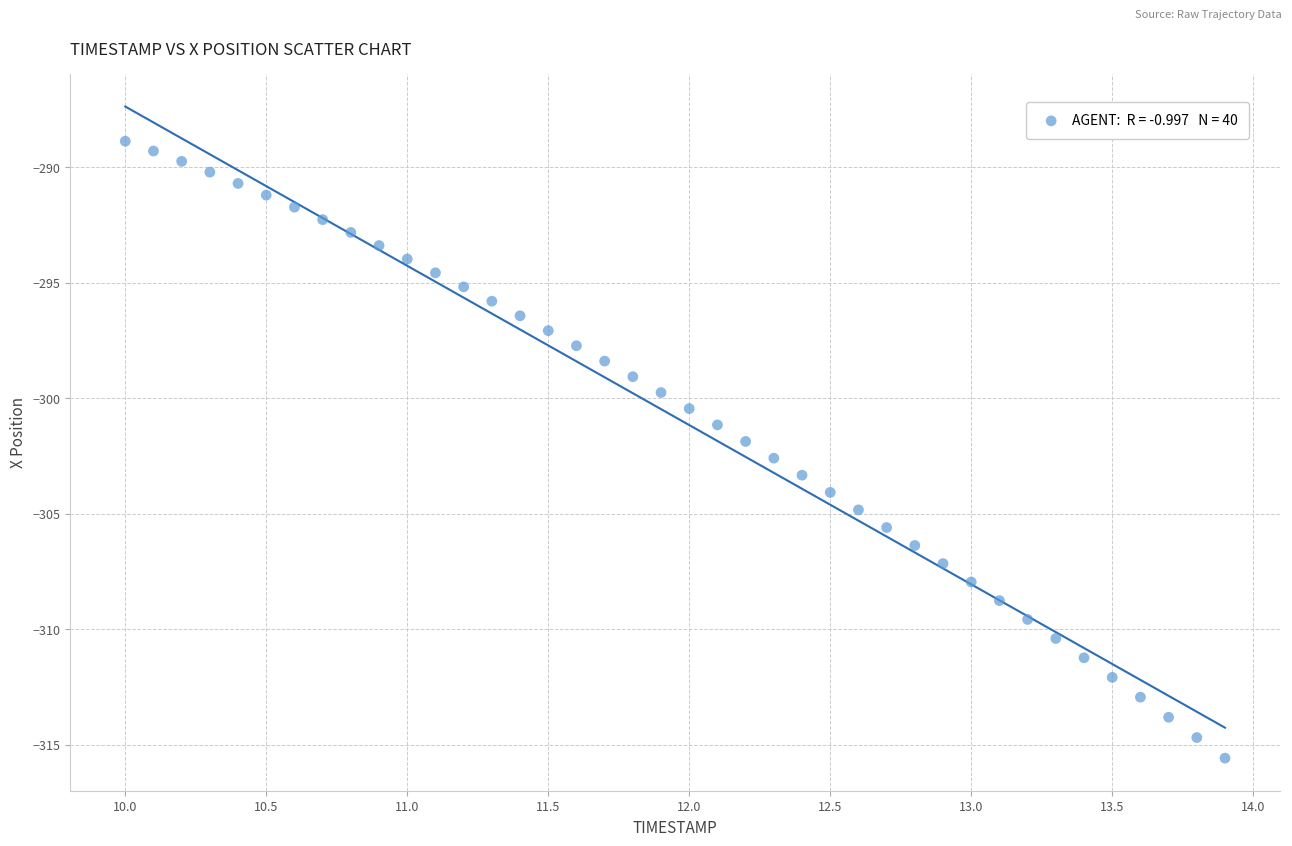

What is the range of Y values (max minus min)?

26.7